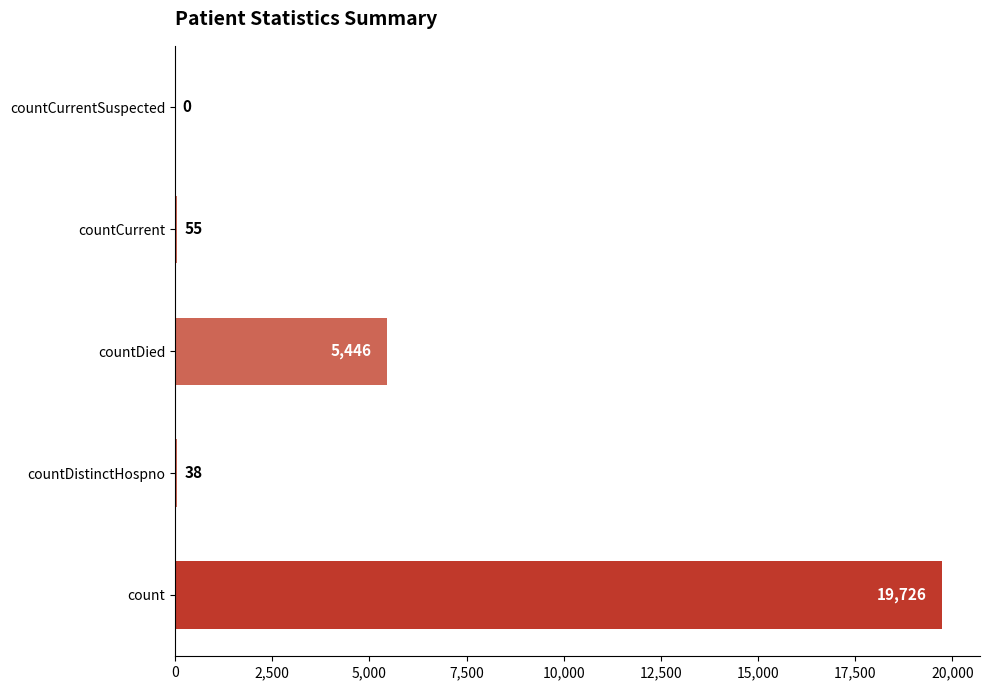

What is the sum of all values?

25265